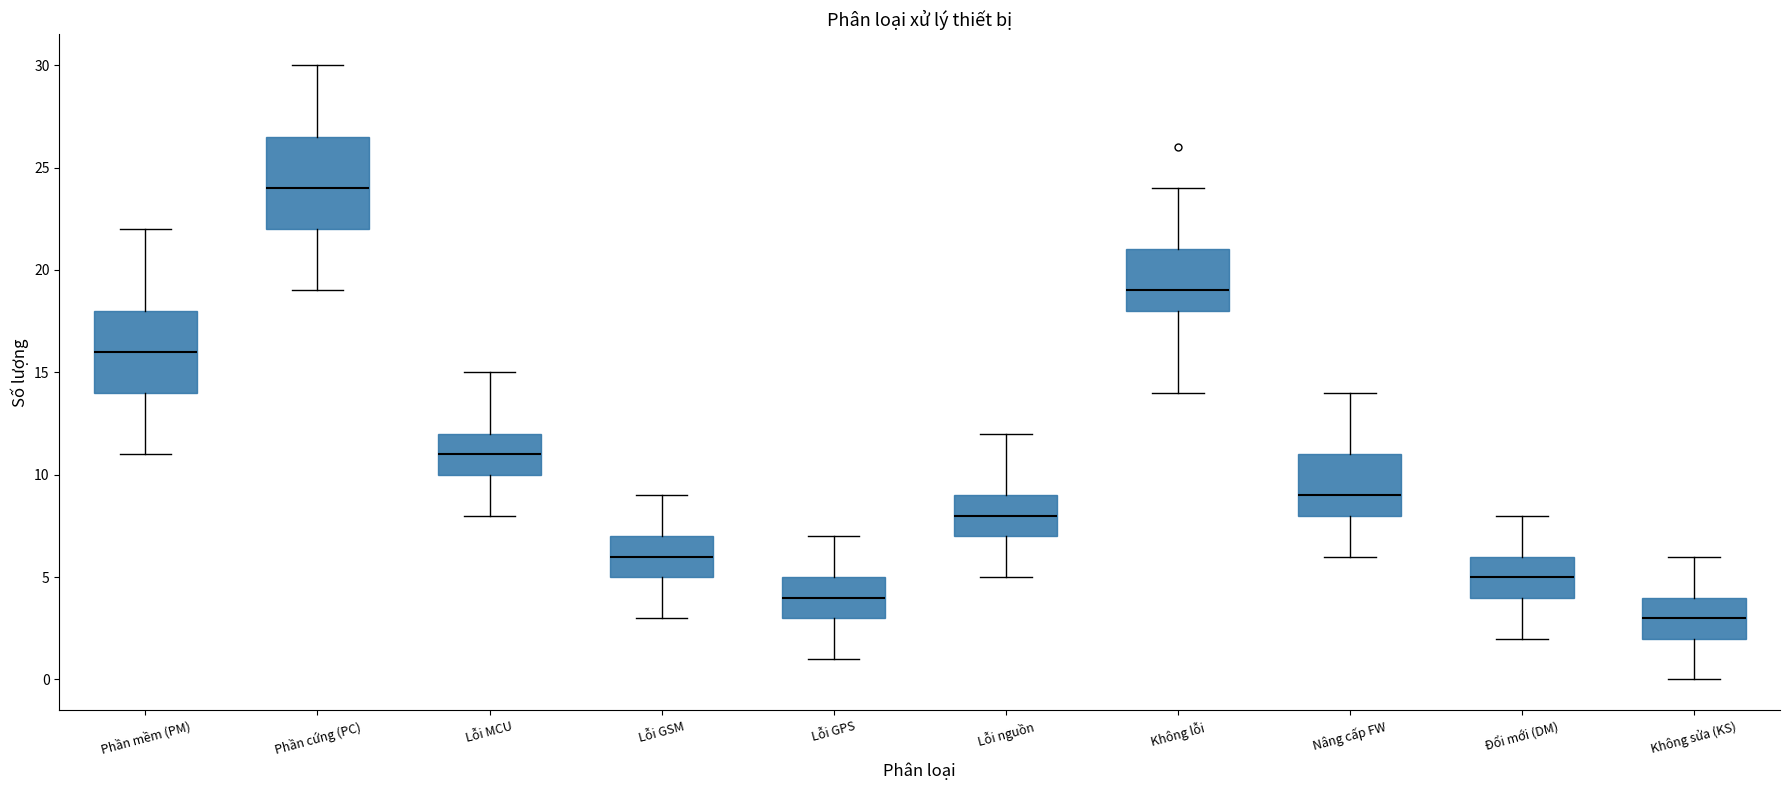

Which box is the tallest, from its lower edge to its upper edge?

Phần cứng (PC)